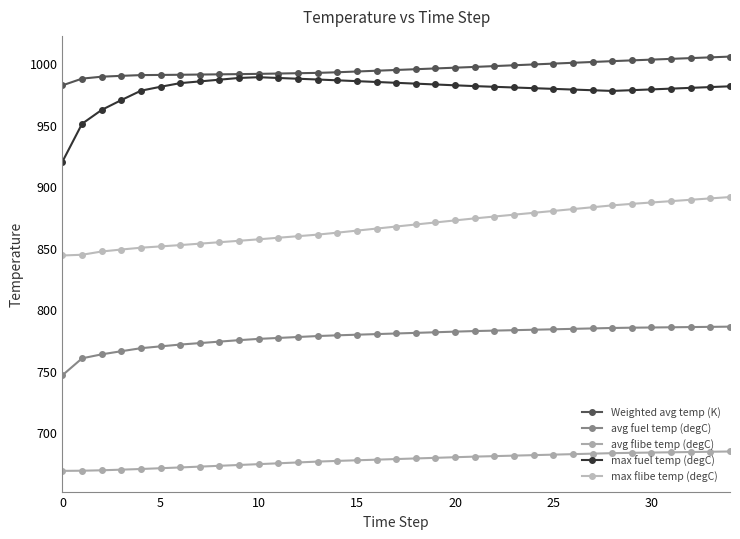

Count the number of categories in the chart.

35